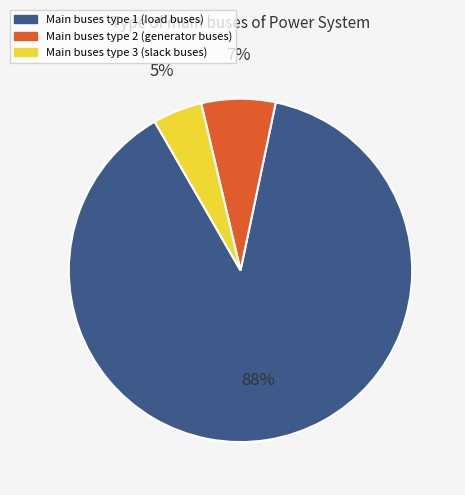

How many slices are in this pie chart?

3